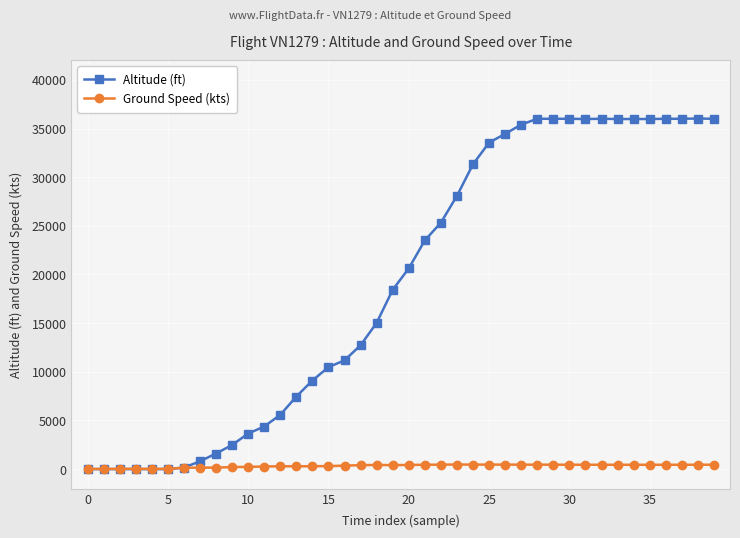

What is the average value of the Altitude (ft) series?

19179